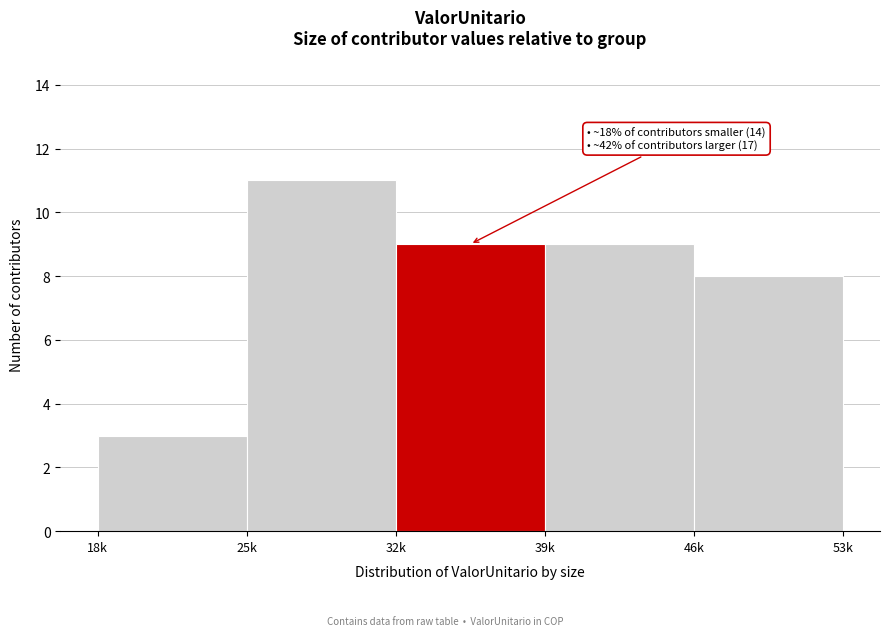

Reading left to right, extract all data points from this chart.

3	11	9	9	8